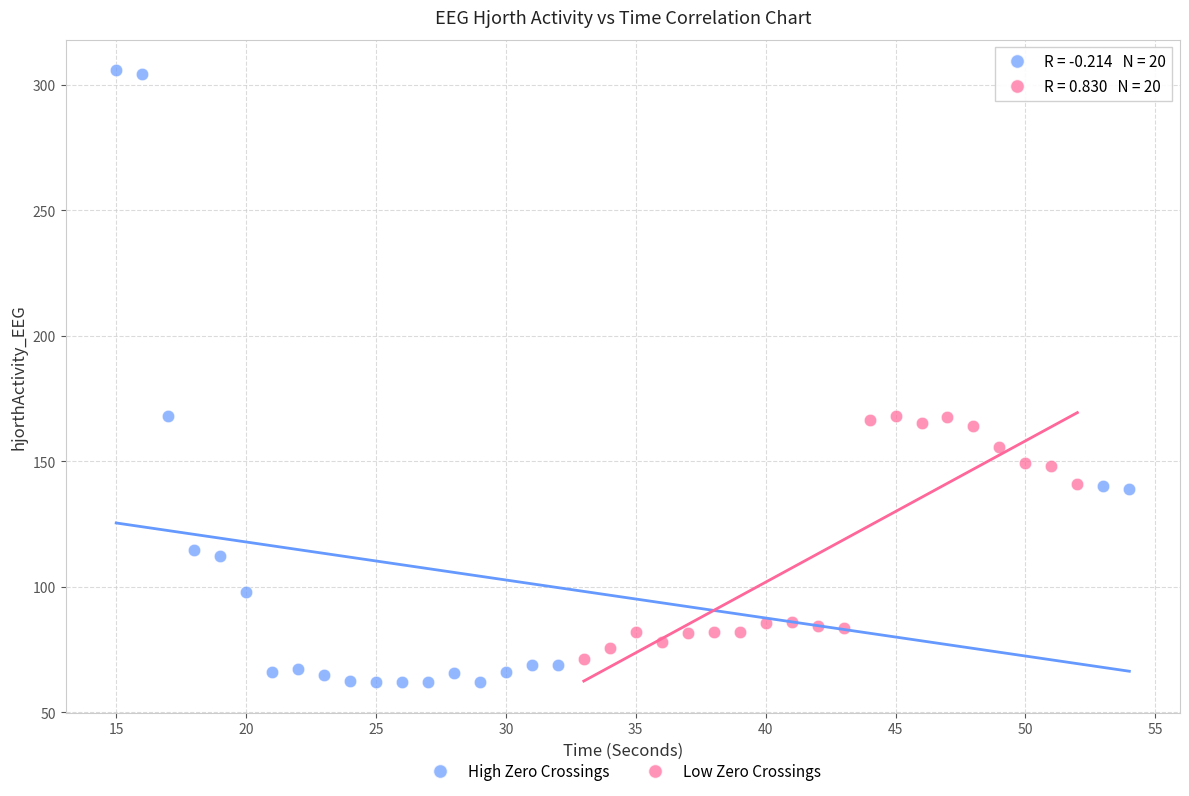

Which series has the largest Y range (max minus min)?

High Zero Crossings